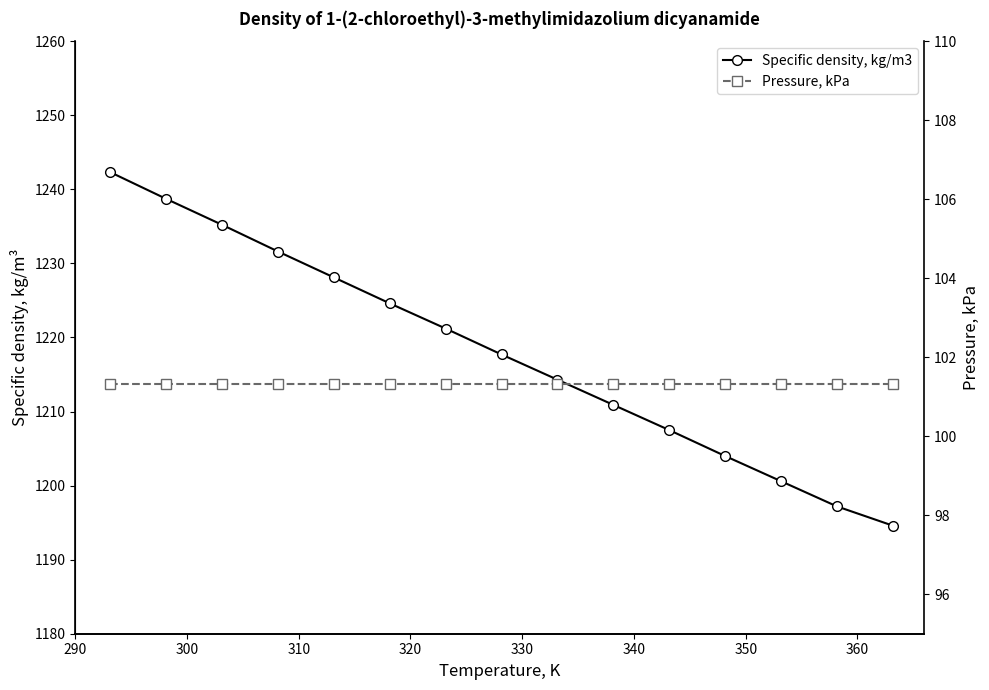

List the series in order of their overall mean, highest first.

Specific density, kg/m3, Pressure, kPa